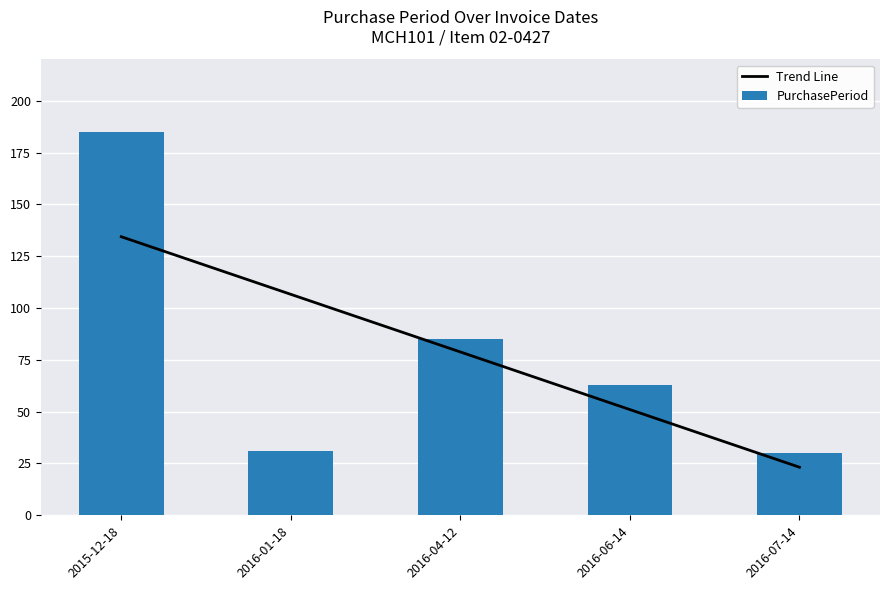

What are all the series names shown in the legend?

Trend Line, PurchasePeriod